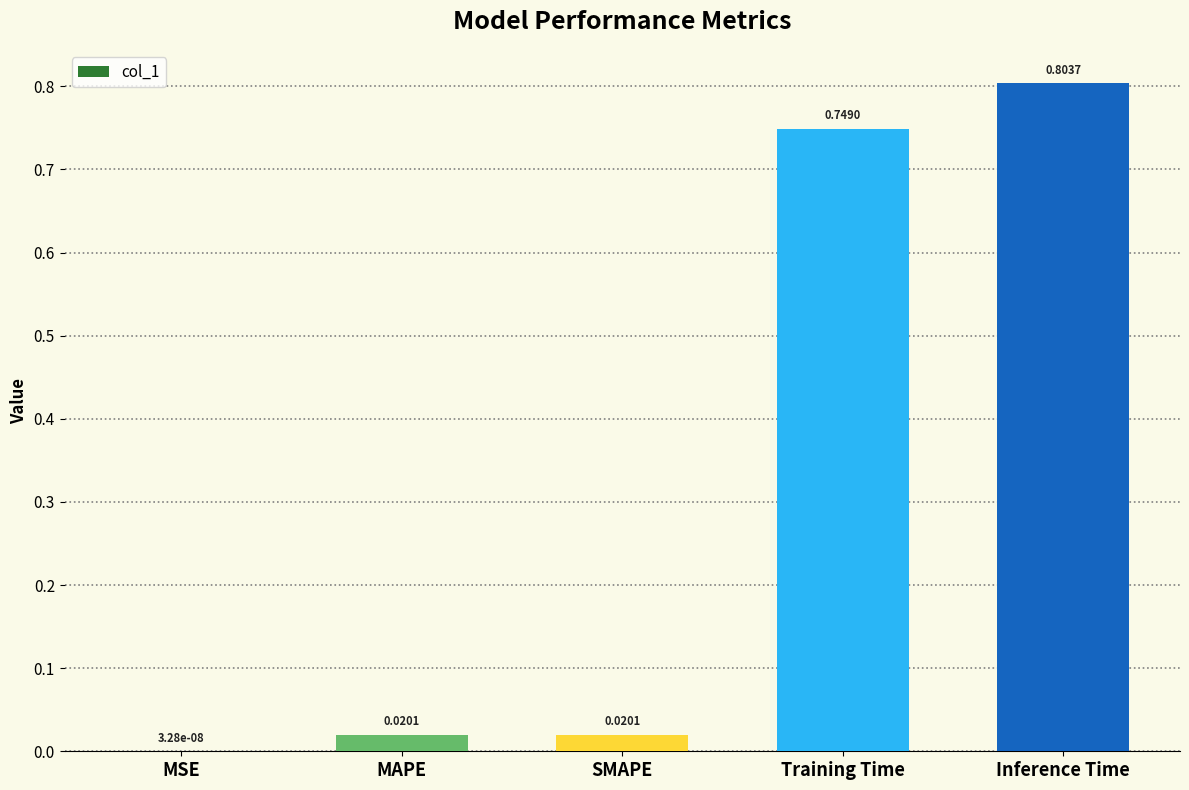

Where is the data nearest to the value 0?

MSE